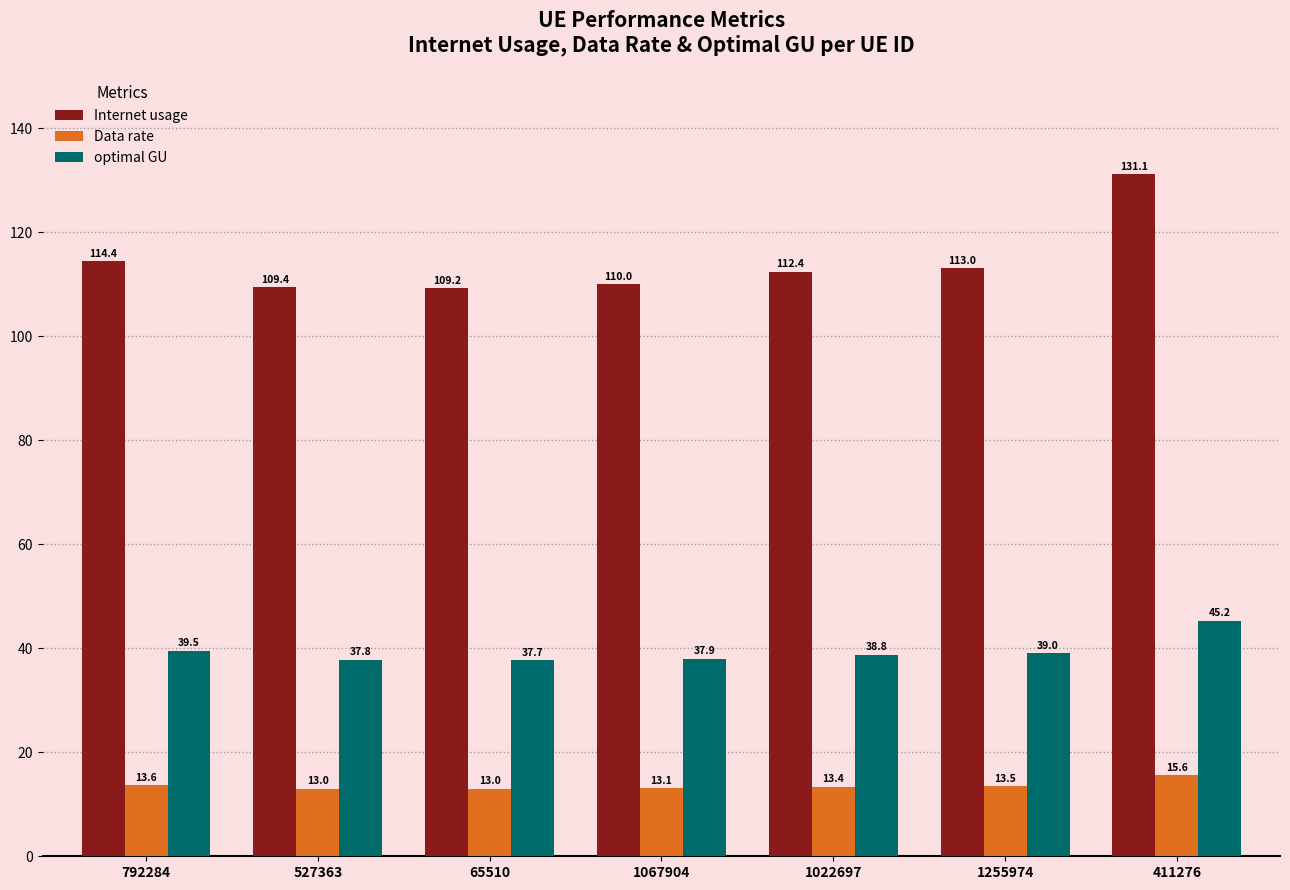

At how many categories does at least one series exceed 100?

7